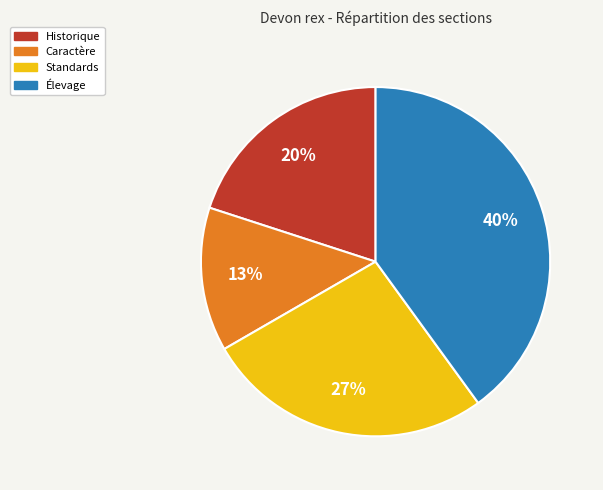

Is there any slice that represents more than half of the pie?

No